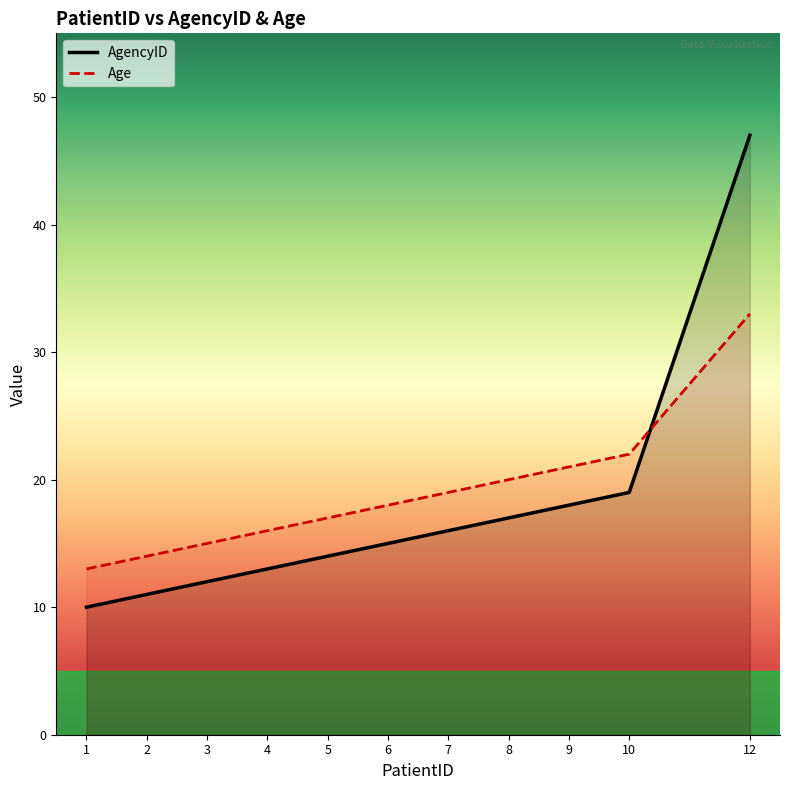

What are all the series names shown in the legend?

AgencyID, Age